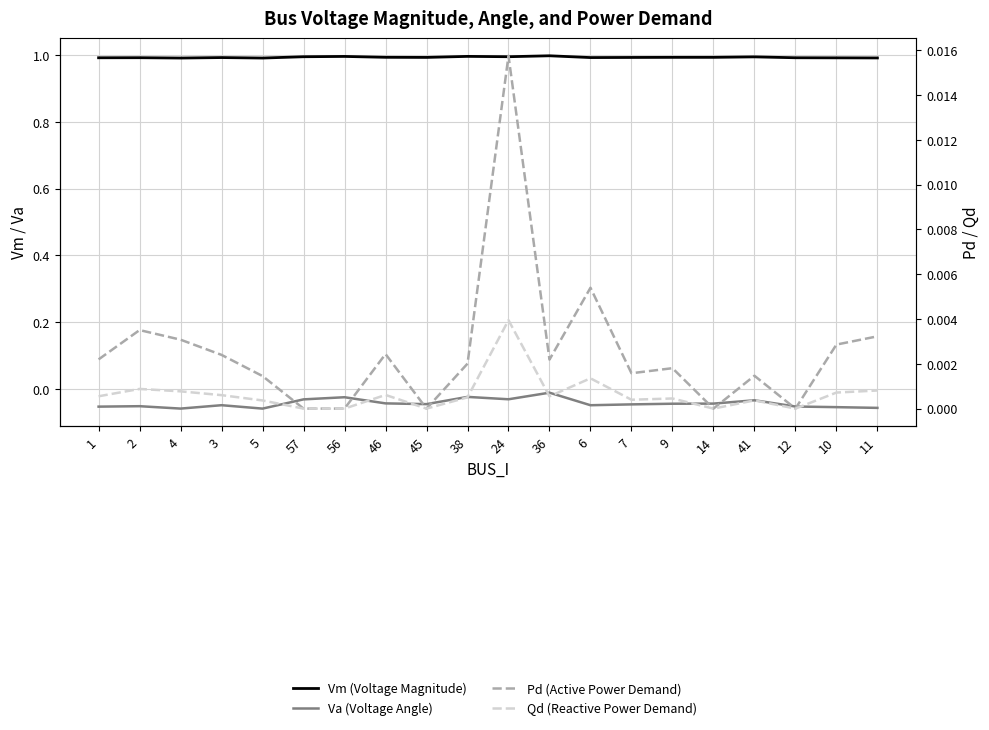

Which series has the largest total across all categories?

Vm (Voltage Magnitude)